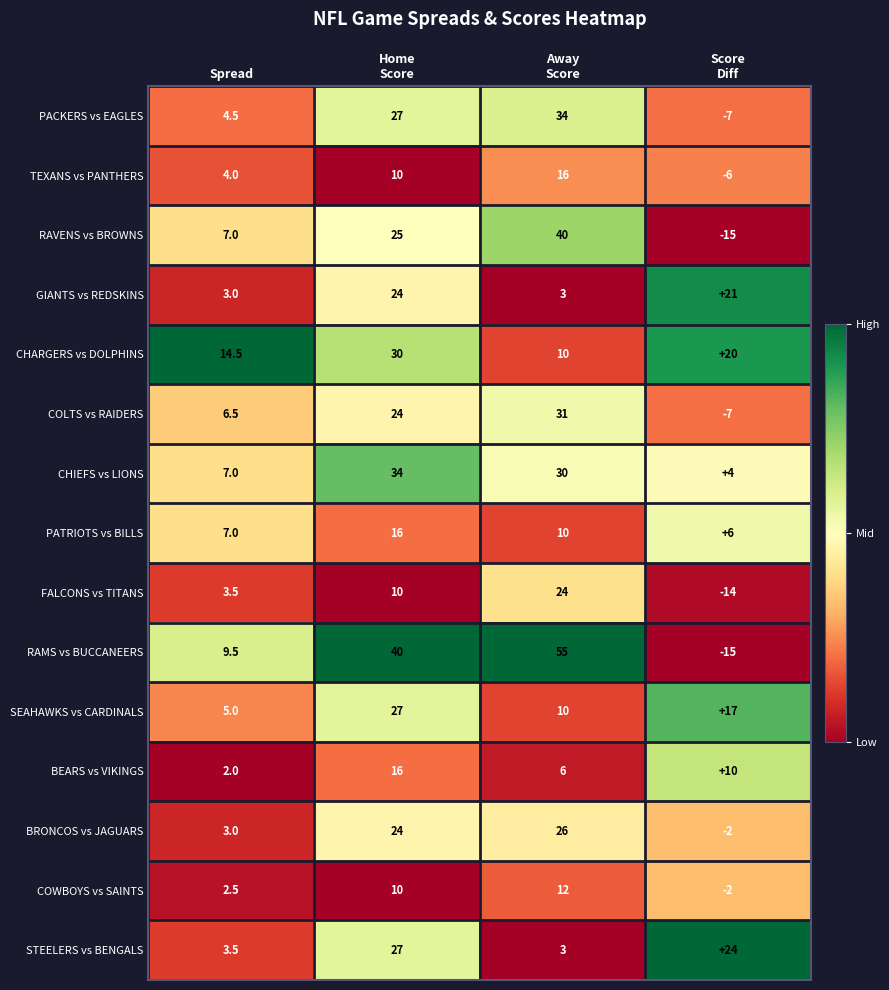

Count the CHIEFS vs LIONS values in the range 7 to 34.

3